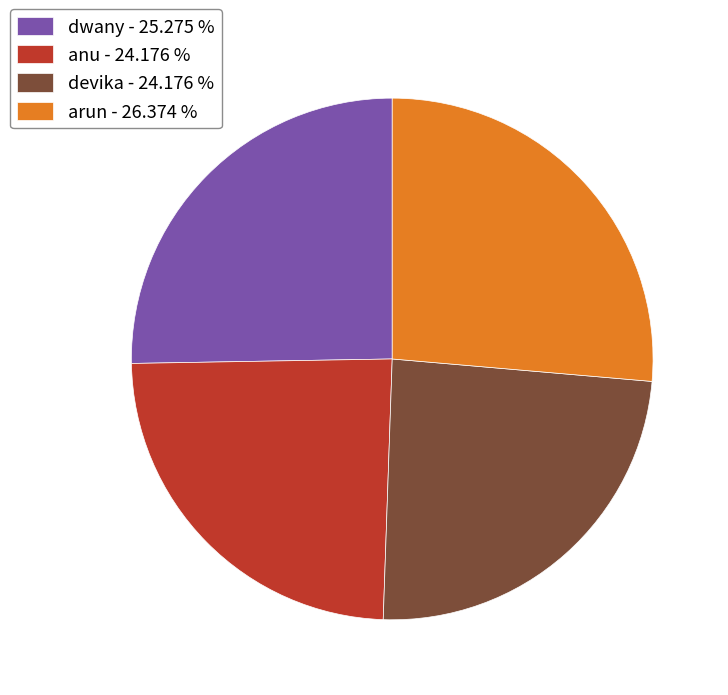

Approximately how many times larger is the value at anu - 24.176 % compared to devika - 24.176 %?

1.0